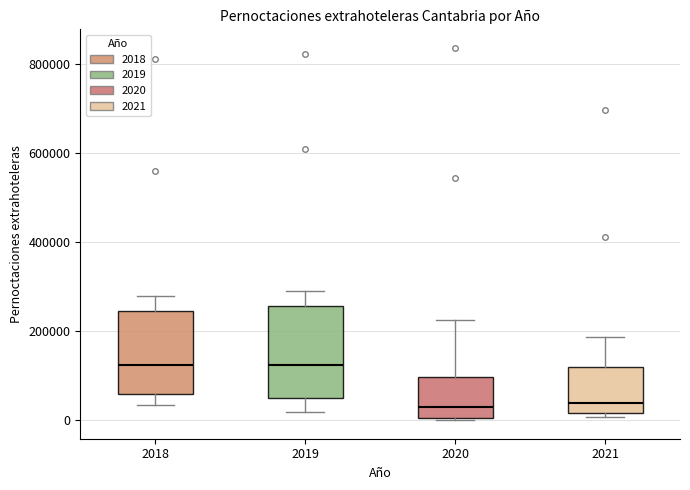

Reading left to right, transcribe this box plot: for each box, give where its median line is, the range the box spans, and where its two whiskers end, as read against the y-axis. The values are not printed on the chart, so give them approximately, as read against the axis.

2018: median 120000, box 60000 to 240000, whiskers 40000 to 280000
2019: median 120000, box 40000 to 260000, whiskers 20000 to 280000
2020: median 40000, box 0 to 100000, whiskers 0 to 220000
2021: median 40000, box 20000 to 120000, whiskers 0 to 180000